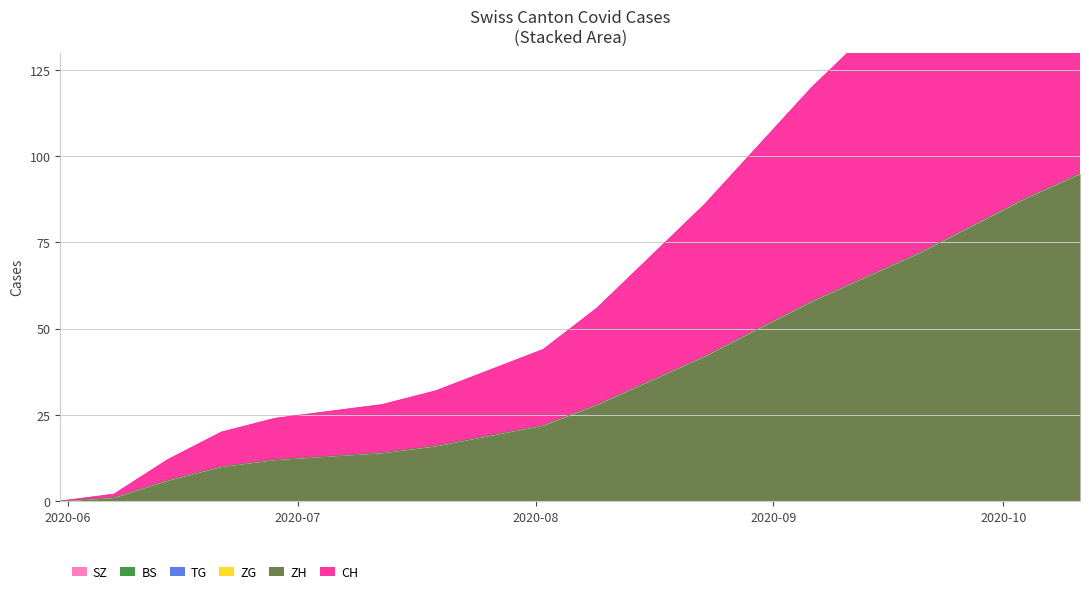

Which category has the highest value across all series?

2020-10-11